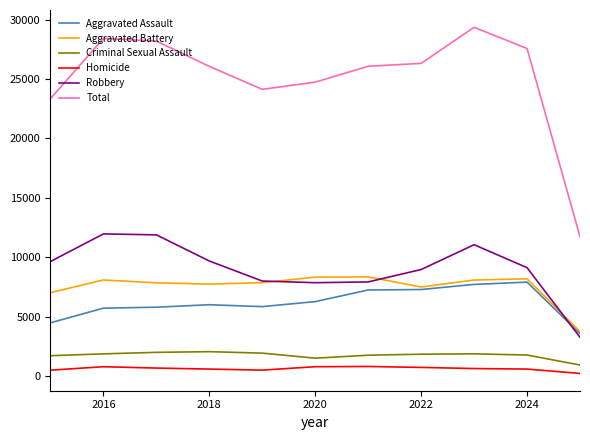

True or false: Aggravated Battery and Total cross at least once.

False